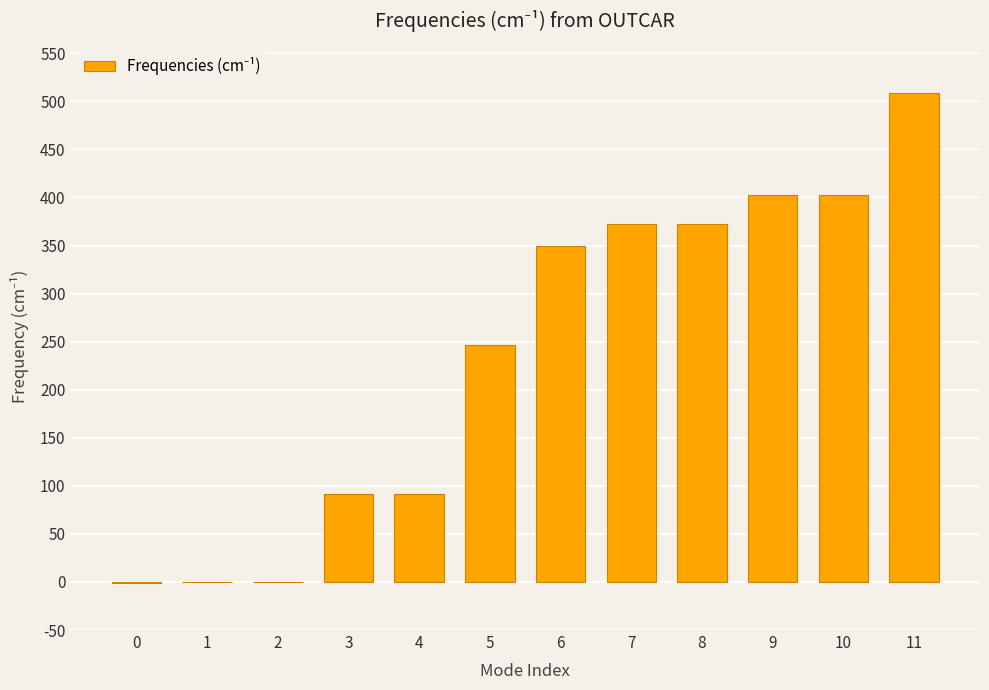

Count the number of categories in the chart.

12